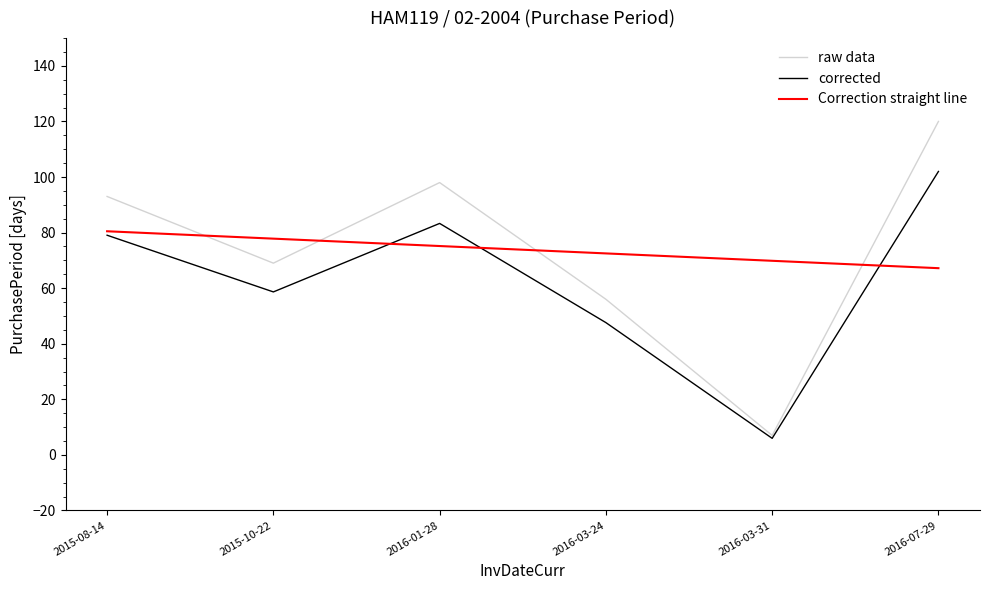

Between 2016-03-24 and 2016-07-29, which series saw the biggest shift?

raw data